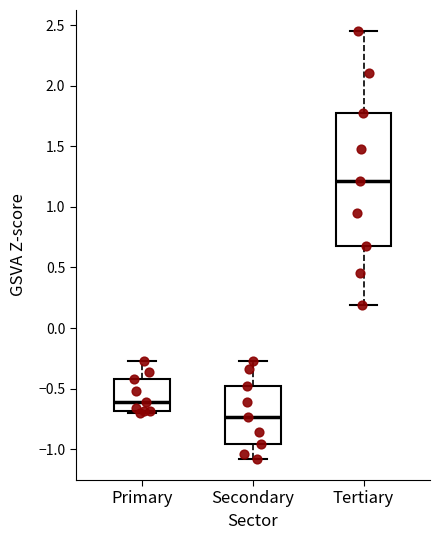

Reading left to right, transcribe this box plot: for each box, give where its median line is, the range the box spans, and where its two whiskers end, as read against the y-axis. The values are not printed on the chart, so give them approximately, as read against the axis.

Primary: median -0.60, box -0.70 to -0.40, whiskers -0.70 (just below the box's lower edge) to -0.25
Secondary: median -0.75, box -0.95 to -0.50, whiskers -1.10 to -0.25
Tertiary: median 1.20, box 0.65 to 1.80, whiskers 0.20 to 2.45